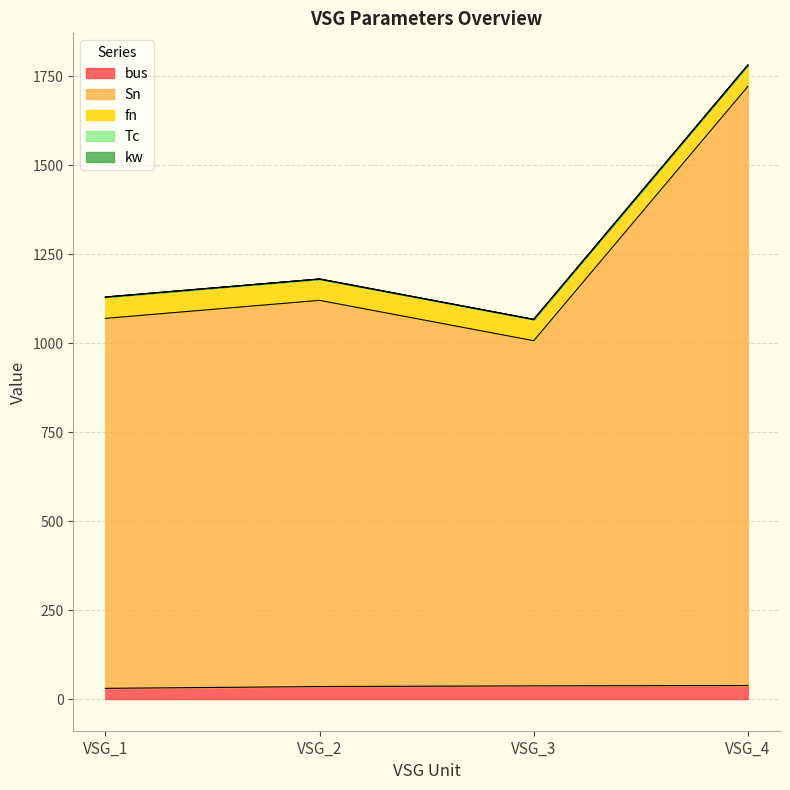

What is the total value across all series at VSG_1?

1130.0